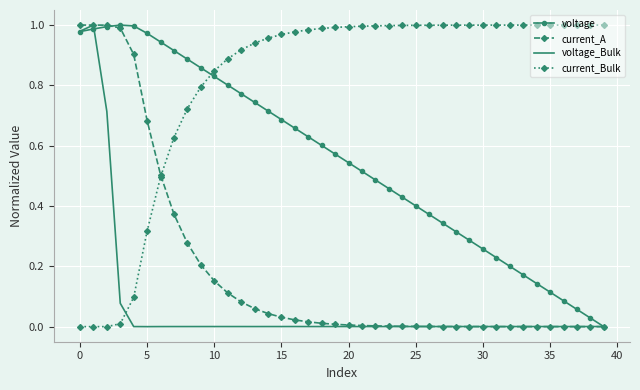

List the series in order of their overall mean, lowest first.

voltage_Bulk, current_A, voltage, current_Bulk